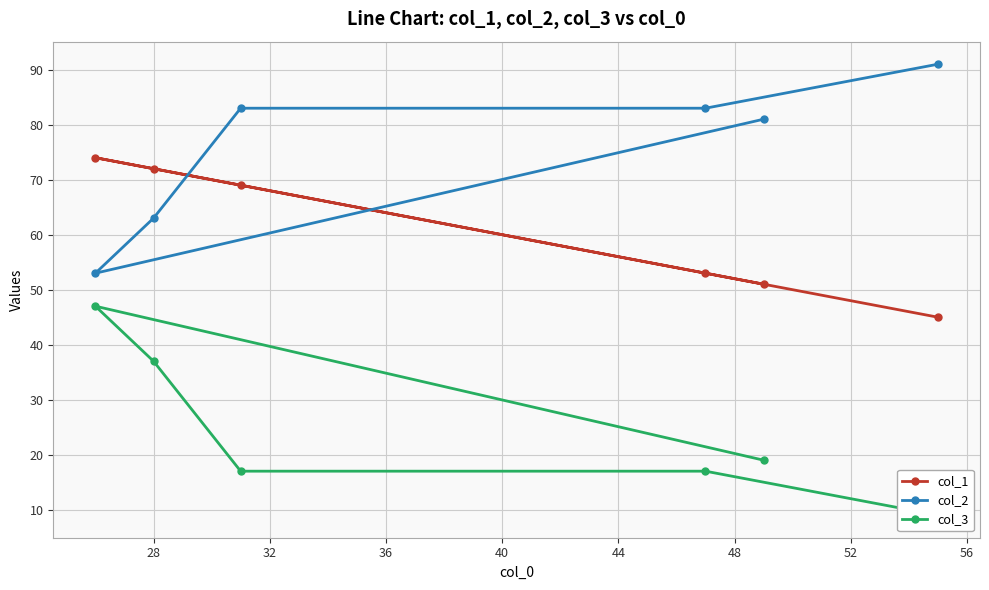

What is the value of the col_1 point at the 4th from the left?

53